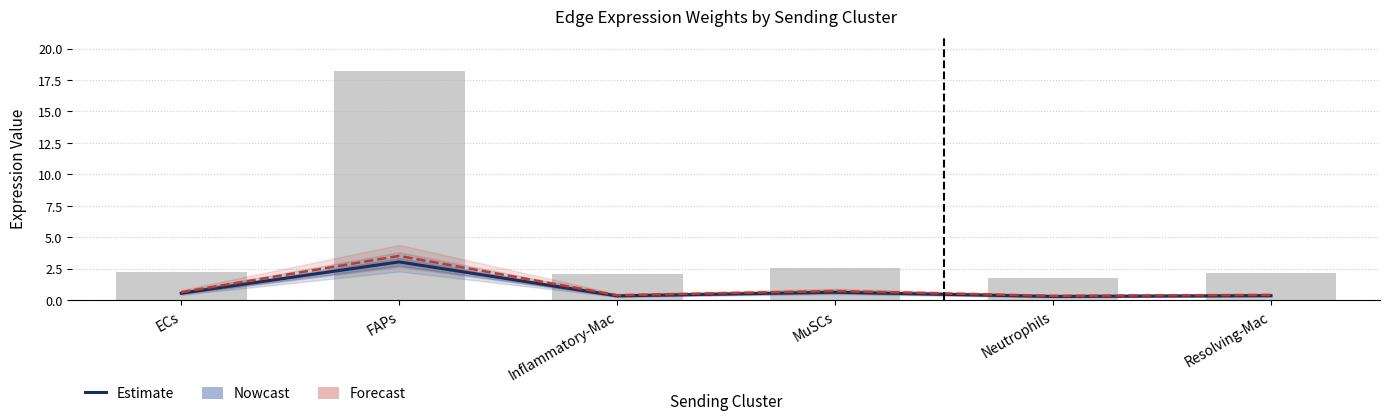

What is the label of the 2nd bar from the left?

FAPs